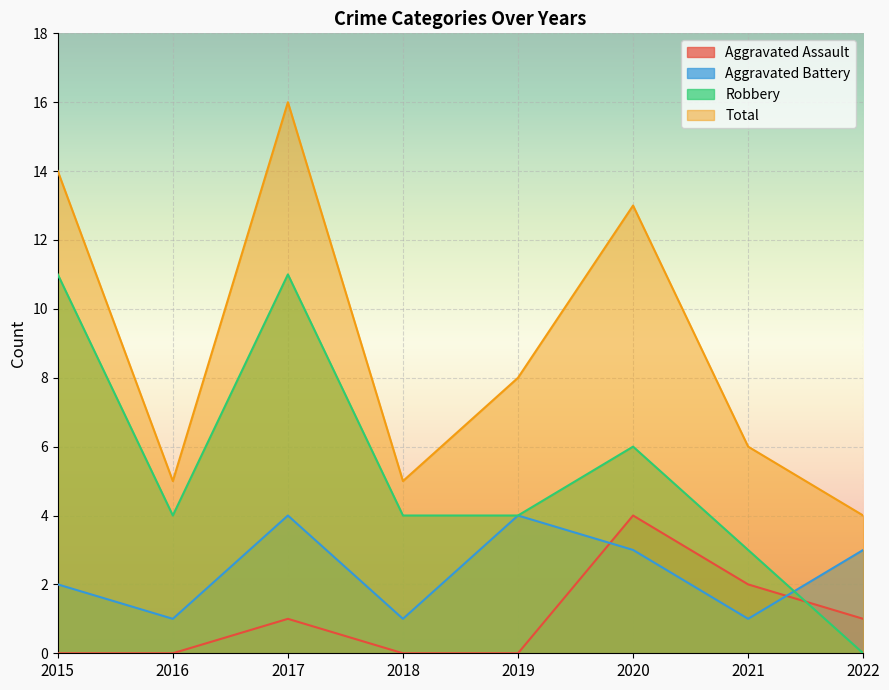

Reading left to right, transcribe all the data shown in this chart.

Aggravated Assault: 2015=0	2016=0	2017=1	2018=0	2019=0	2020=4	2021=2	2022=1
Aggravated Battery: 2015=2	2016=1	2017=4	2018=1	2019=4	2020=3	2021=1	2022=3
Robbery: 2015=11	2016=4	2017=11	2018=4	2019=4	2020=6	2021=3	2022=0
Total: 2015=14	2016=5	2017=16	2018=5	2019=8	2020=13	2021=6	2022=4